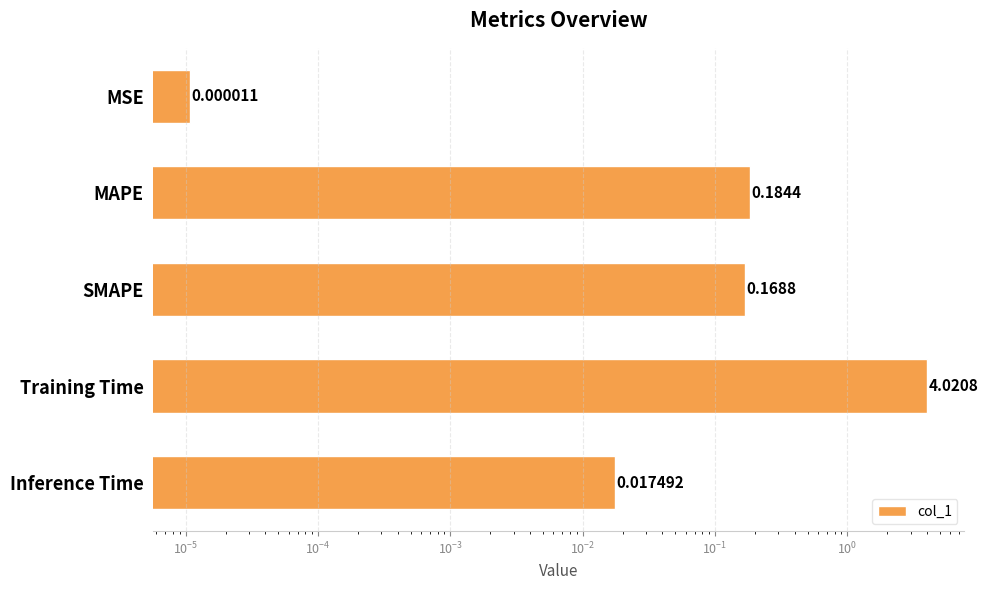

Reading right to left, extract all data points from this chart.

0.0	4.0	0.2	0.2	0.0